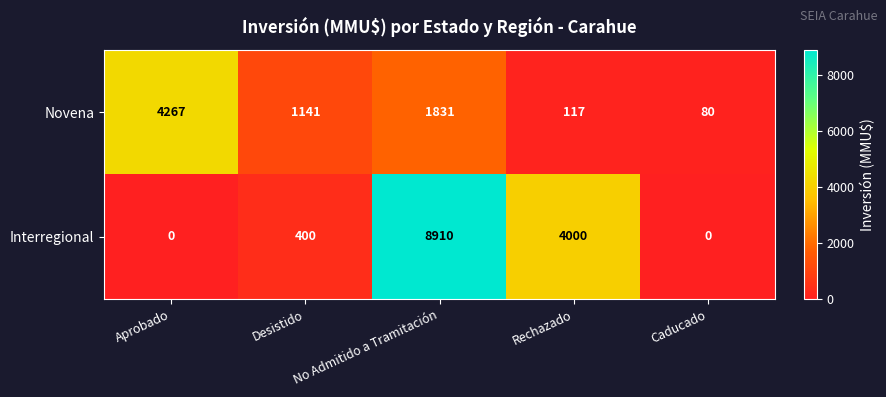

How many data points in Interregional are less than 400?

2